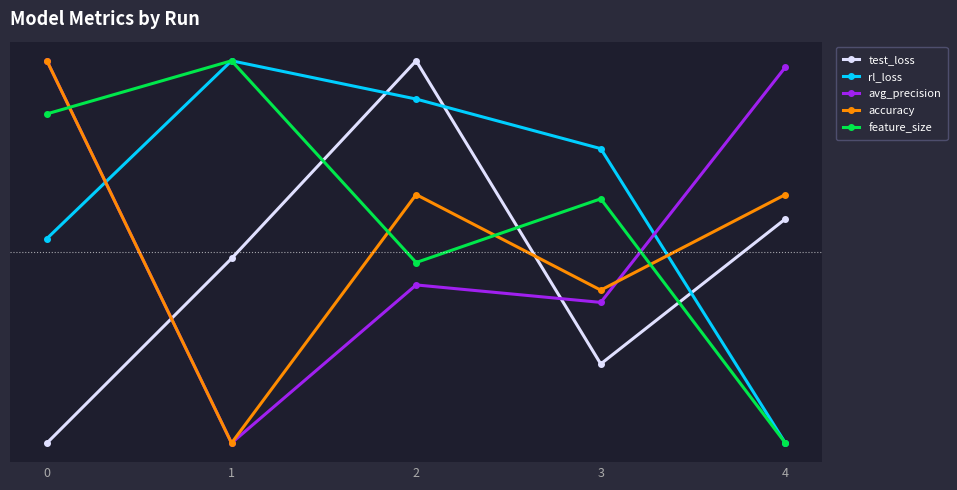

Does the chart have visible grid lines?

Yes